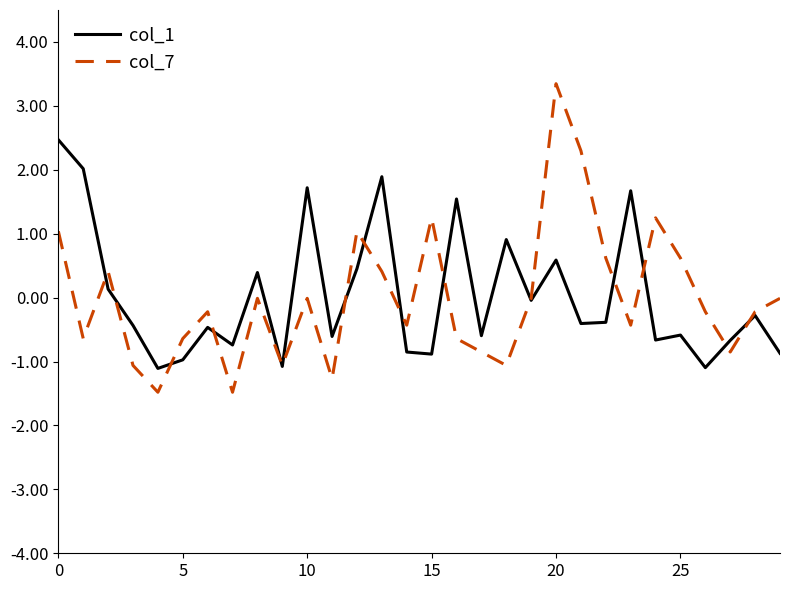

What is the maximum value shown in the chart?

3.3